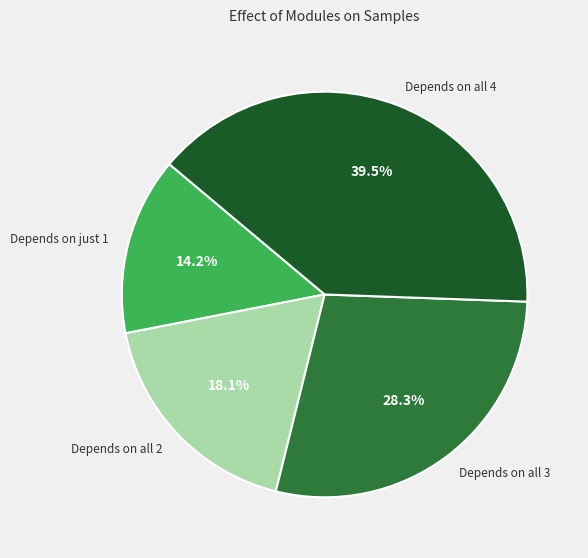

Combined, do Depends on all 3 and Depends on just 1 account for over 50%?

No